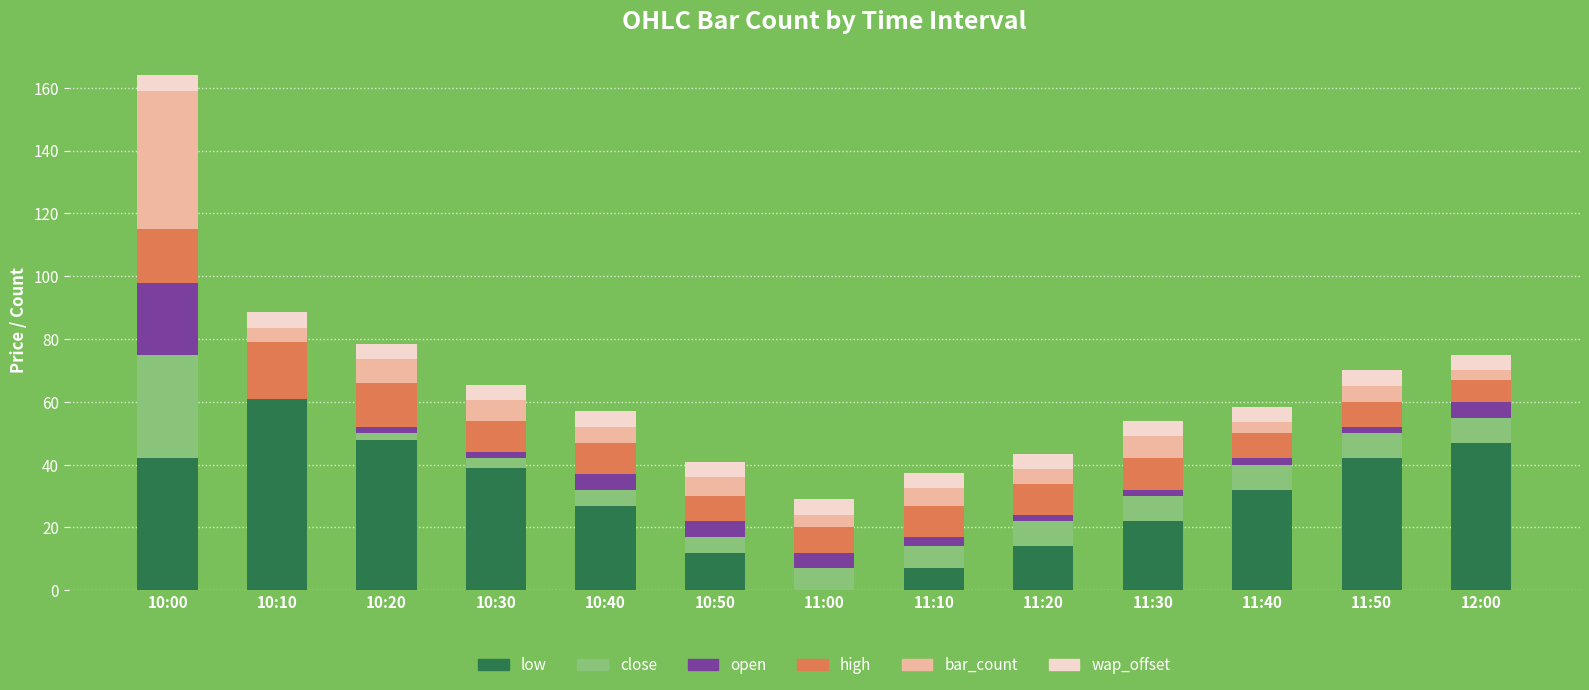

Rank the series by their maximum value, from highest to lowest.

low, bar_count, close, open, high, wap_offset